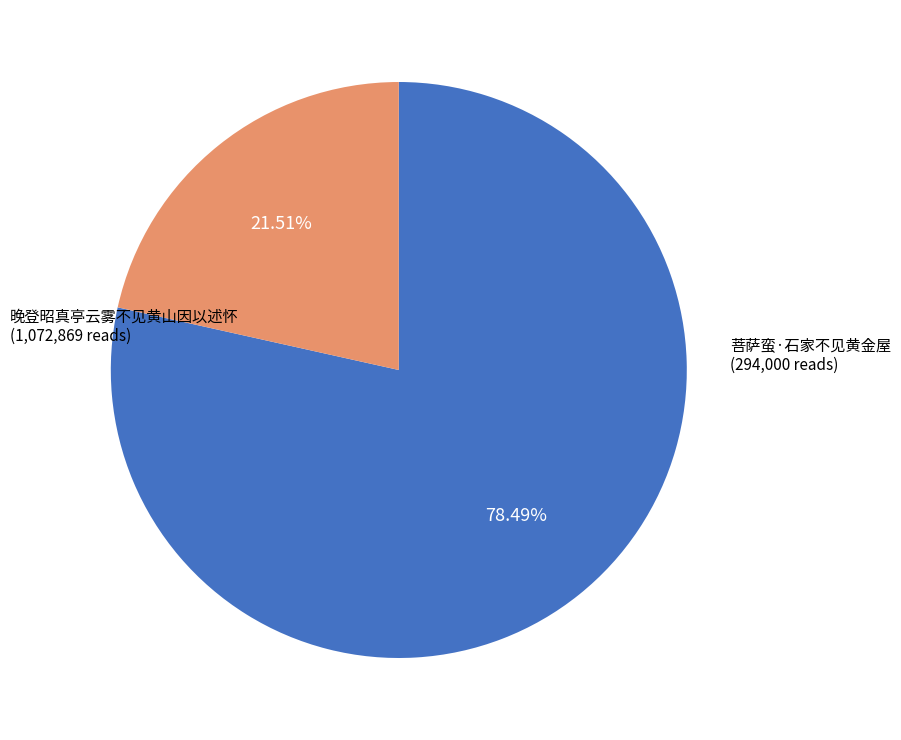

Does any single category account for the majority?

Yes